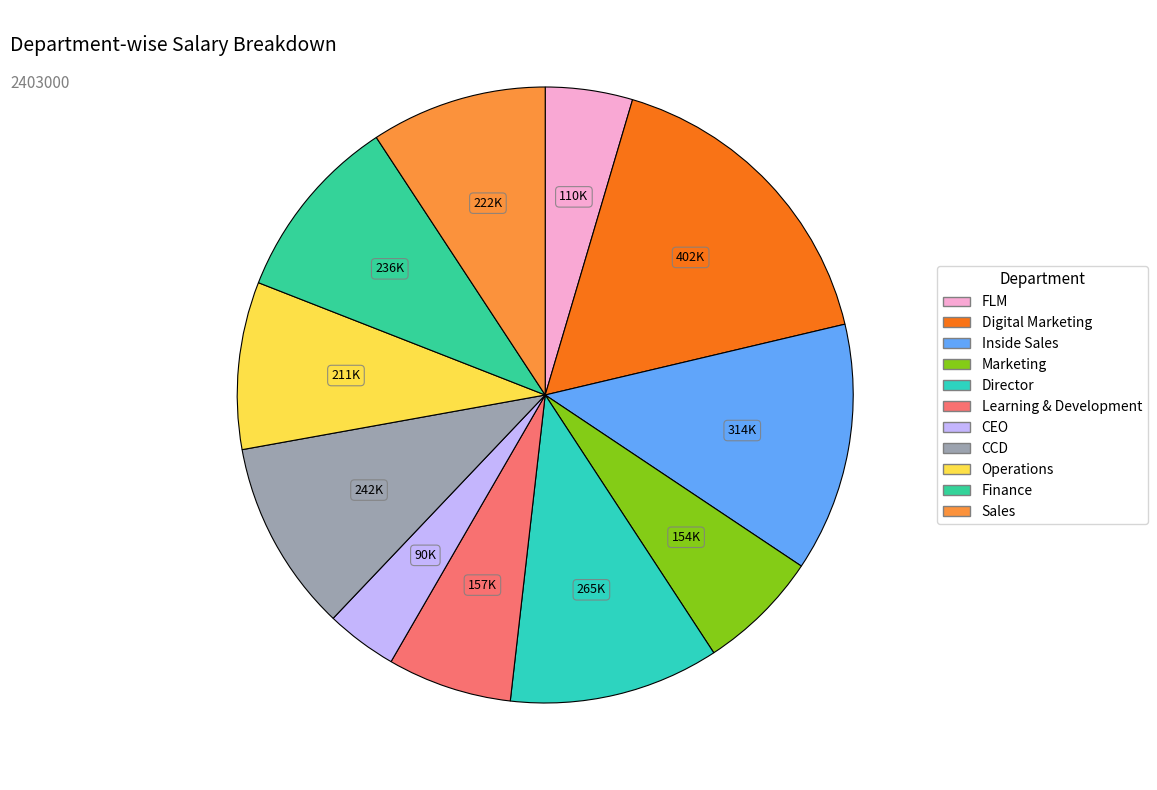

How many segments does this pie chart have?

11